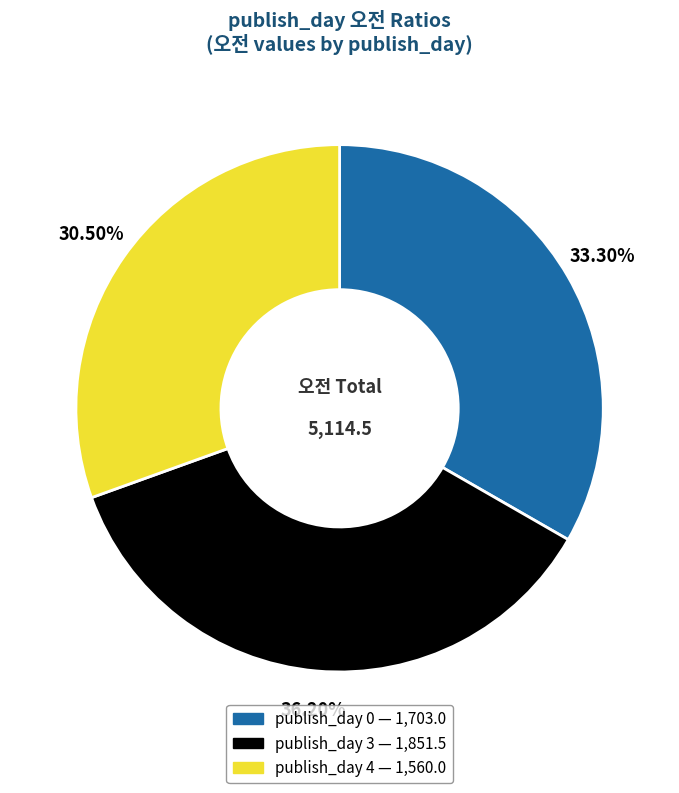

Does any single category account for the majority?

No